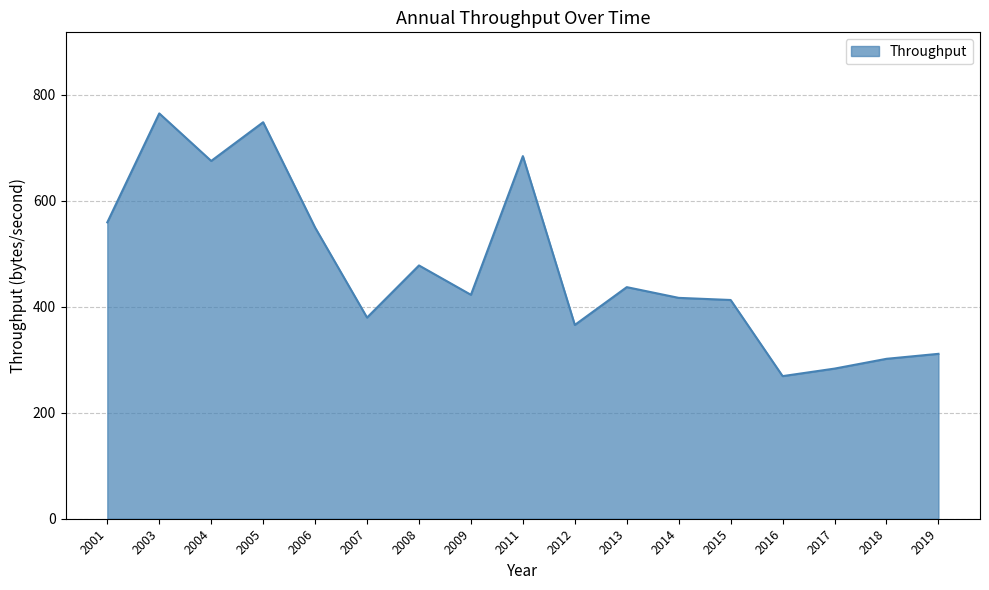

Does the chart display data point markers on the line(s)?

No